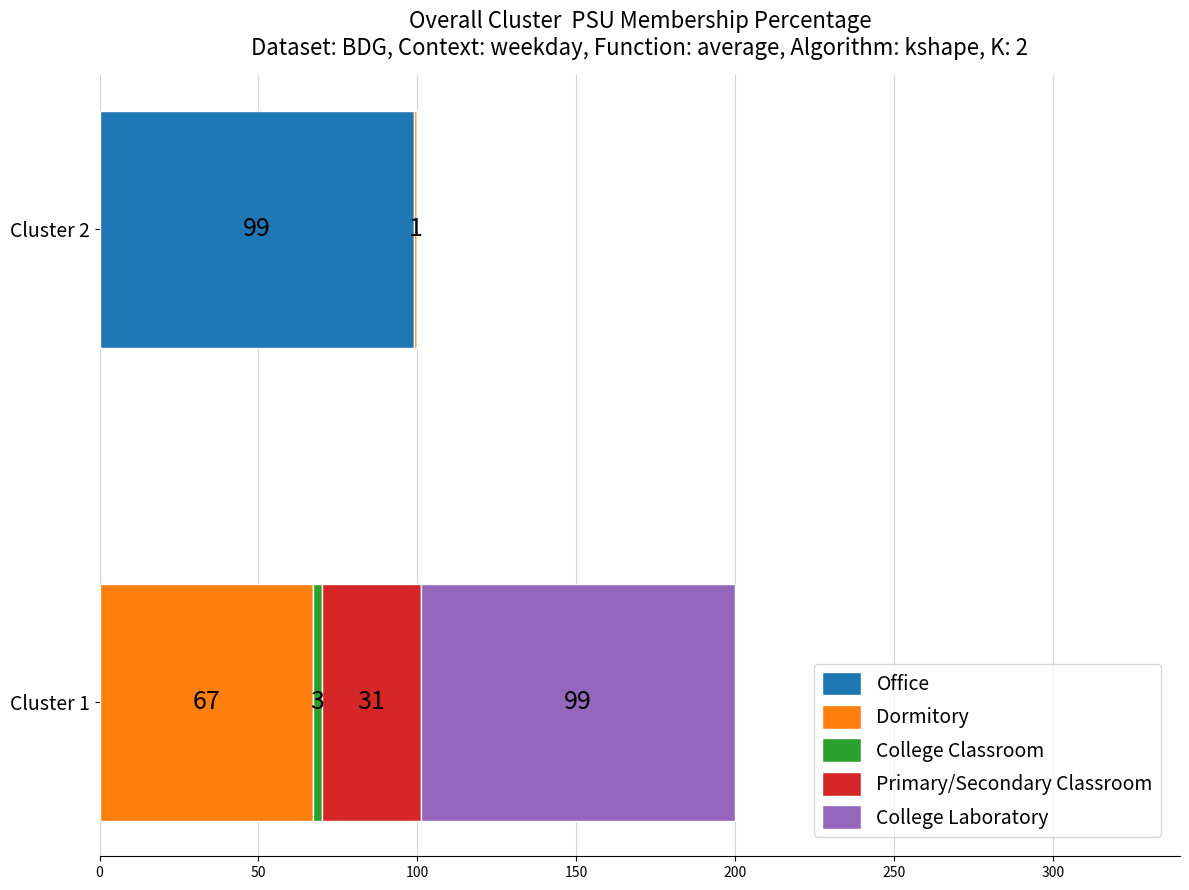

The value of Office at Cluster 1 is 51. True or false?

False